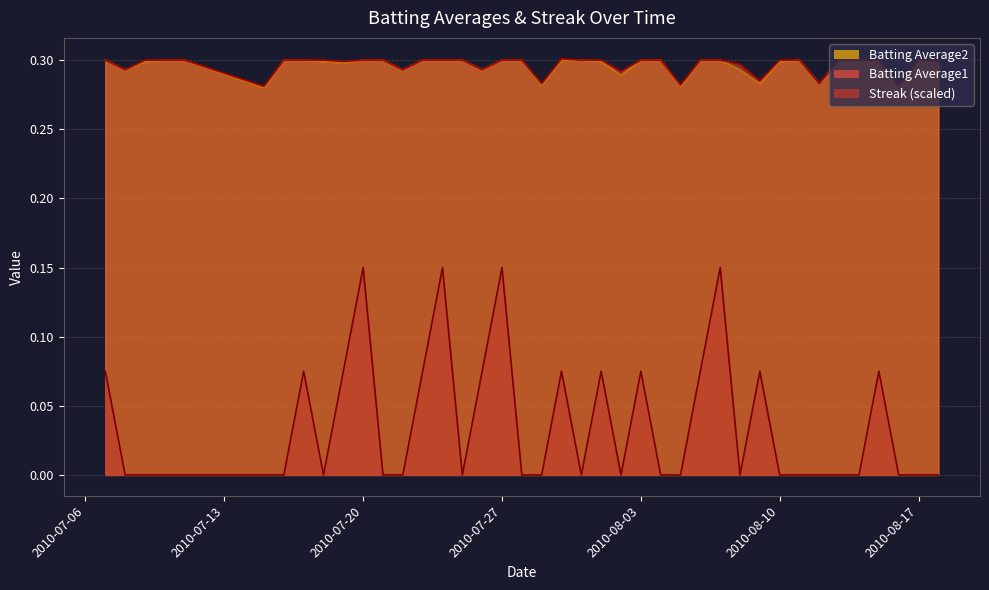

Does the chart display data point markers on the line(s)?

No